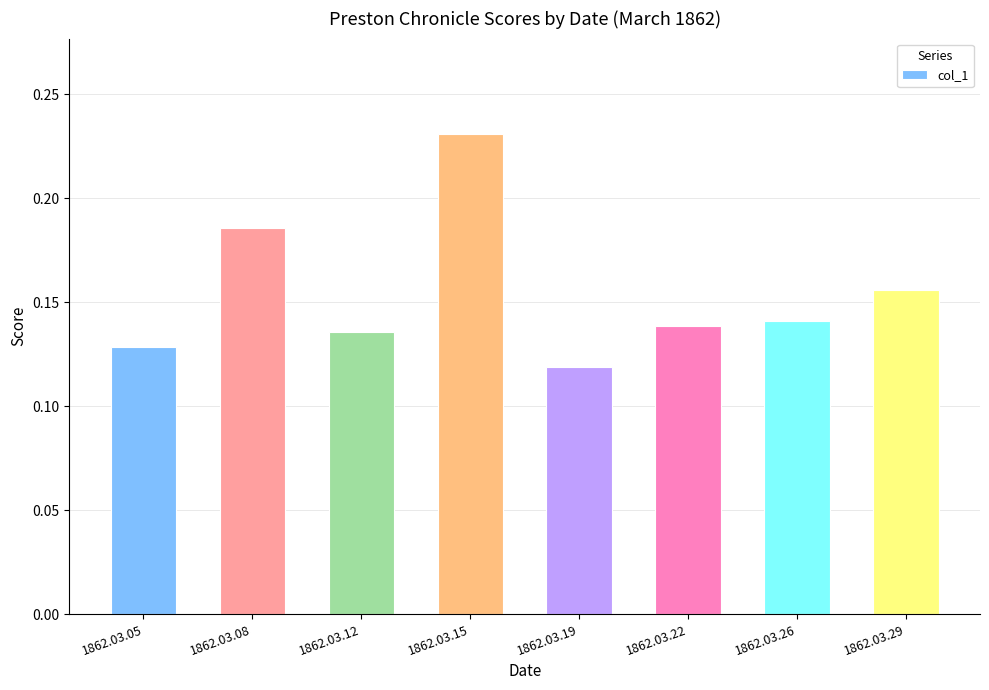

The chart shows a value of 0.2 at 1862.03.12. True or false?

False